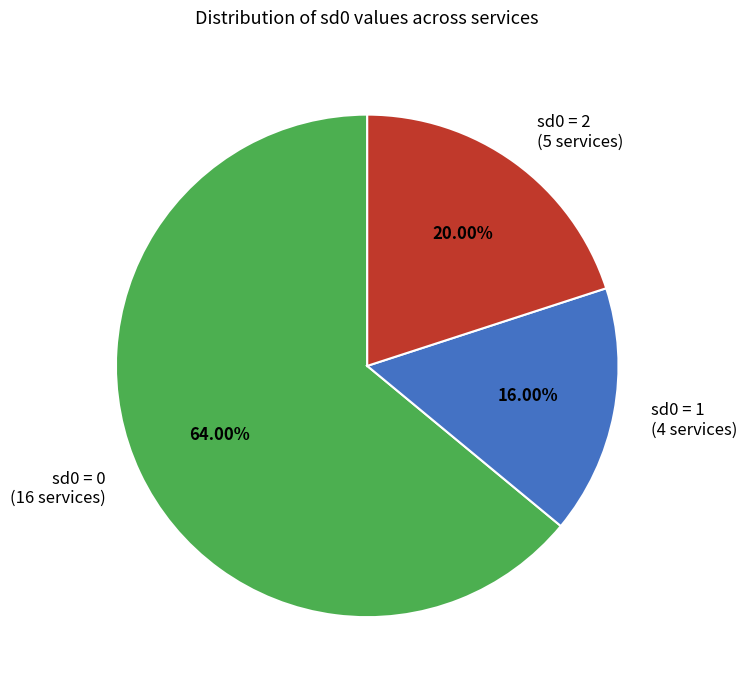

What is the largest slice in the pie chart?

sd0 = 0 (16 services)